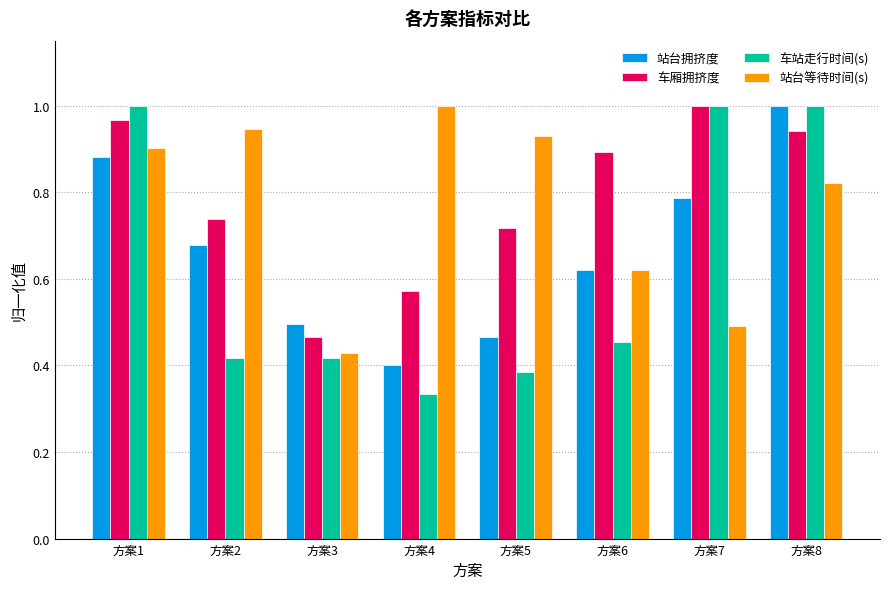

At which category does the chart reach its minimum across all series?

方案4